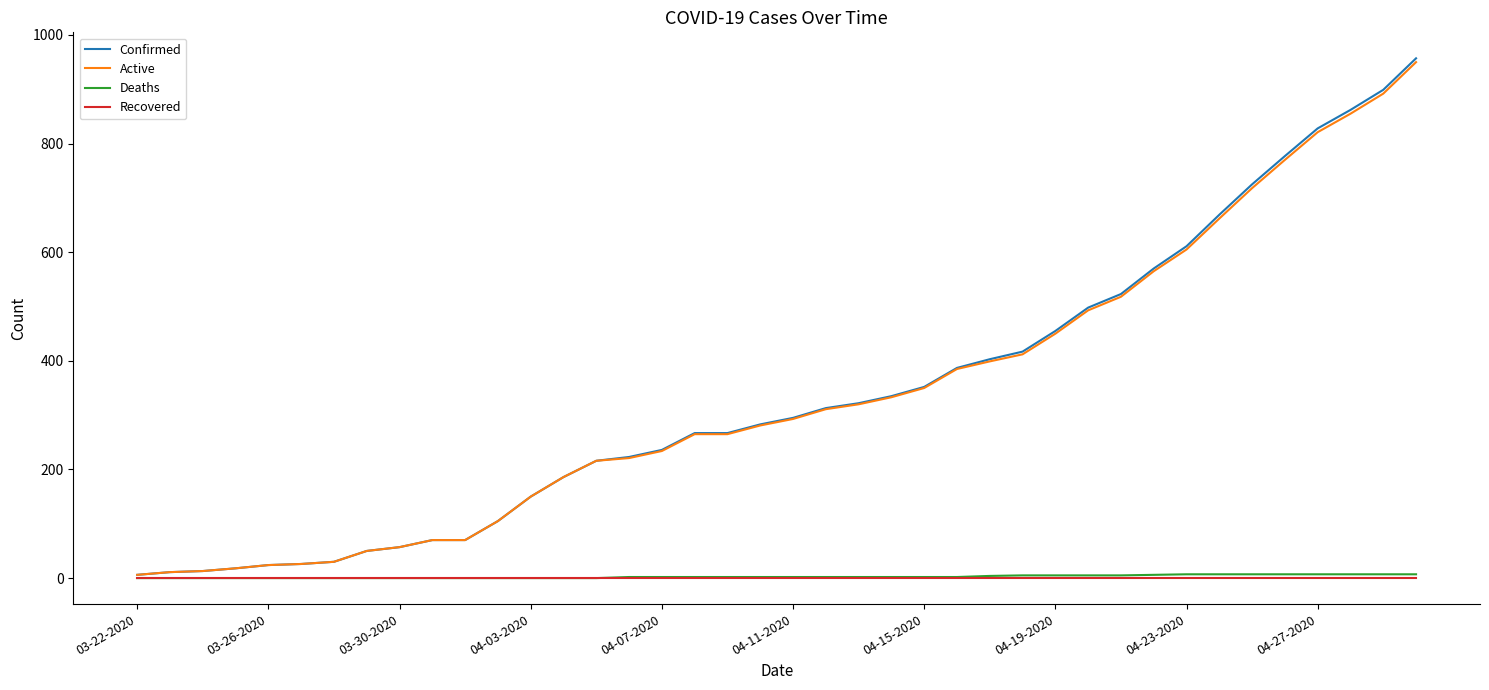

What is the greatest value displayed?

957